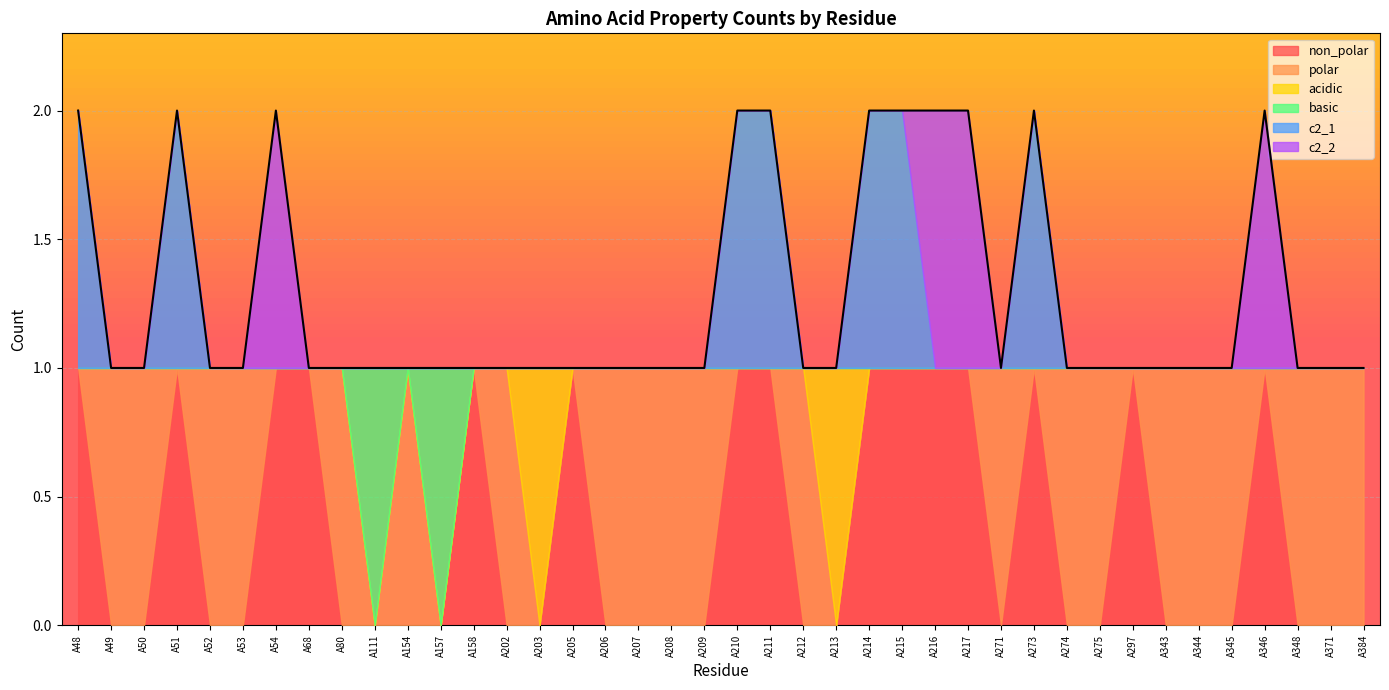

Reading right to left, what are all the values shown in this chart?

non_polar: A384=0	A371=0	A348=0	A346=1	A345=0	A344=0	A343=0	A297=1	A275=0	A274=0	A273=1	A271=0	A217=1	A216=1	A215=1	A214=1	A213=0	A212=0	A211=1	A210=1	A209=0	A208=0	A207=0	A206=0	A205=1	A203=0	A202=0	A158=1	A157=0	A154=0	A111=0	A80=0	A68=1	A54=1	A53=0	A52=0	A51=1	A50=0	A49=0	A48=1
polar: A384=1	A371=1	A348=1	A346=0	A345=1	A344=1	A343=1	A297=0	A275=1	A274=1	A273=0	A271=1	A217=0	A216=0	A215=0	A214=0	A213=0	A212=1	A211=0	A210=0	A209=1	A208=1	A207=1	A206=1	A205=0	A203=0	A202=1	A158=0	A157=0	A154=1	A111=0	A80=1	A68=0	A54=0	A53=1	A52=1	A51=0	A50=1	A49=1	A48=0
acidic: A384=0	A371=0	A348=0	A346=0	A345=0	A344=0	A343=0	A297=0	A275=0	A274=0	A273=0	A271=0	A217=0	A216=0	A215=0	A214=0	A213=1	A212=0	A211=0	A210=0	A209=0	A208=0	A207=0	A206=0	A205=0	A203=1	A202=0	A158=0	A157=0	A154=0	A111=0	A80=0	A68=0	A54=0	A53=0	A52=0	A51=0	A50=0	A49=0	A48=0
basic: A384=0	A371=0	A348=0	A346=0	A345=0	A344=0	A343=0	A297=0	A275=0	A274=0	A273=0	A271=0	A217=0	A216=0	A215=0	A214=0	A213=0	A212=0	A211=0	A210=0	A209=0	A208=0	A207=0	A206=0	A205=0	A203=0	A202=0	A158=0	A157=1	A154=0	A111=1	A80=0	A68=0	A54=0	A53=0	A52=0	A51=0	A50=0	A49=0	A48=0
c2_1: A384=0	A371=0	A348=0	A346=0	A345=0	A344=0	A343=0	A297=0	A275=0	A274=0	A273=1	A271=0	A217=0	A216=0	A215=1	A214=1	A213=0	A212=0	A211=1	A210=1	A209=0	A208=0	A207=0	A206=0	A205=0	A203=0	A202=0	A158=0	A157=0	A154=0	A111=0	A80=0	A68=0	A54=0	A53=0	A52=0	A51=1	A50=0	A49=0	A48=1
c2_2: A384=0	A371=0	A348=0	A346=1	A345=0	A344=0	A343=0	A297=0	A275=0	A274=0	A273=0	A271=0	A217=1	A216=1	A215=0	A214=0	A213=0	A212=0	A211=0	A210=0	A209=0	A208=0	A207=0	A206=0	A205=0	A203=0	A202=0	A158=0	A157=0	A154=0	A111=0	A80=0	A68=0	A54=1	A53=0	A52=0	A51=0	A50=0	A49=0	A48=0